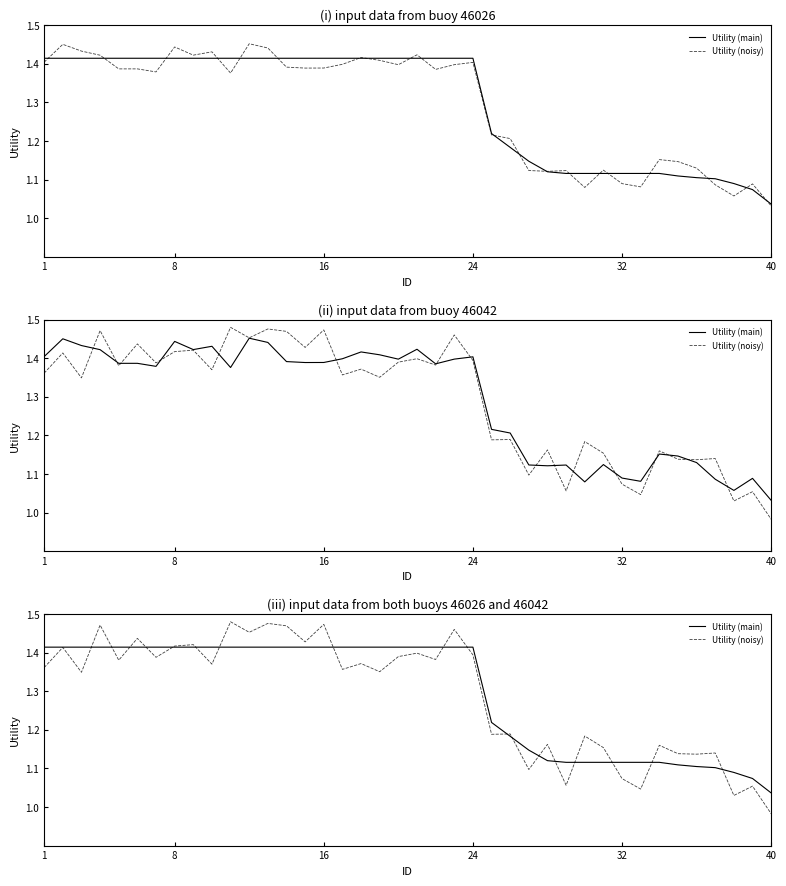

What is the difference between the maximum and second lowest values in the Utility (noisy) series?

0.5